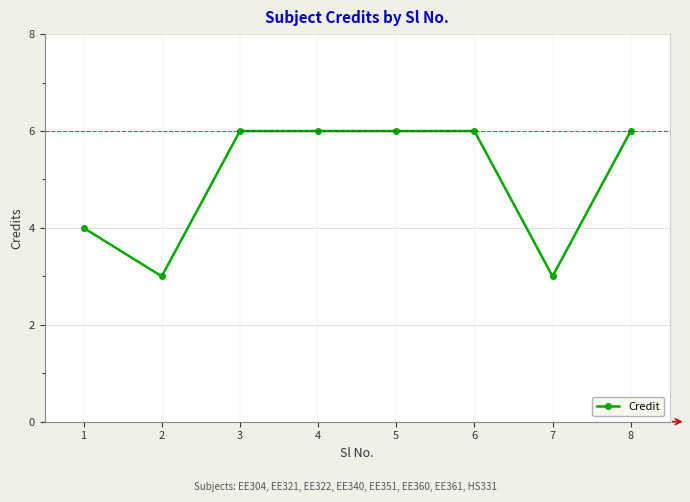

What is the ratio of the value at 2 to the value at 4?

0.5